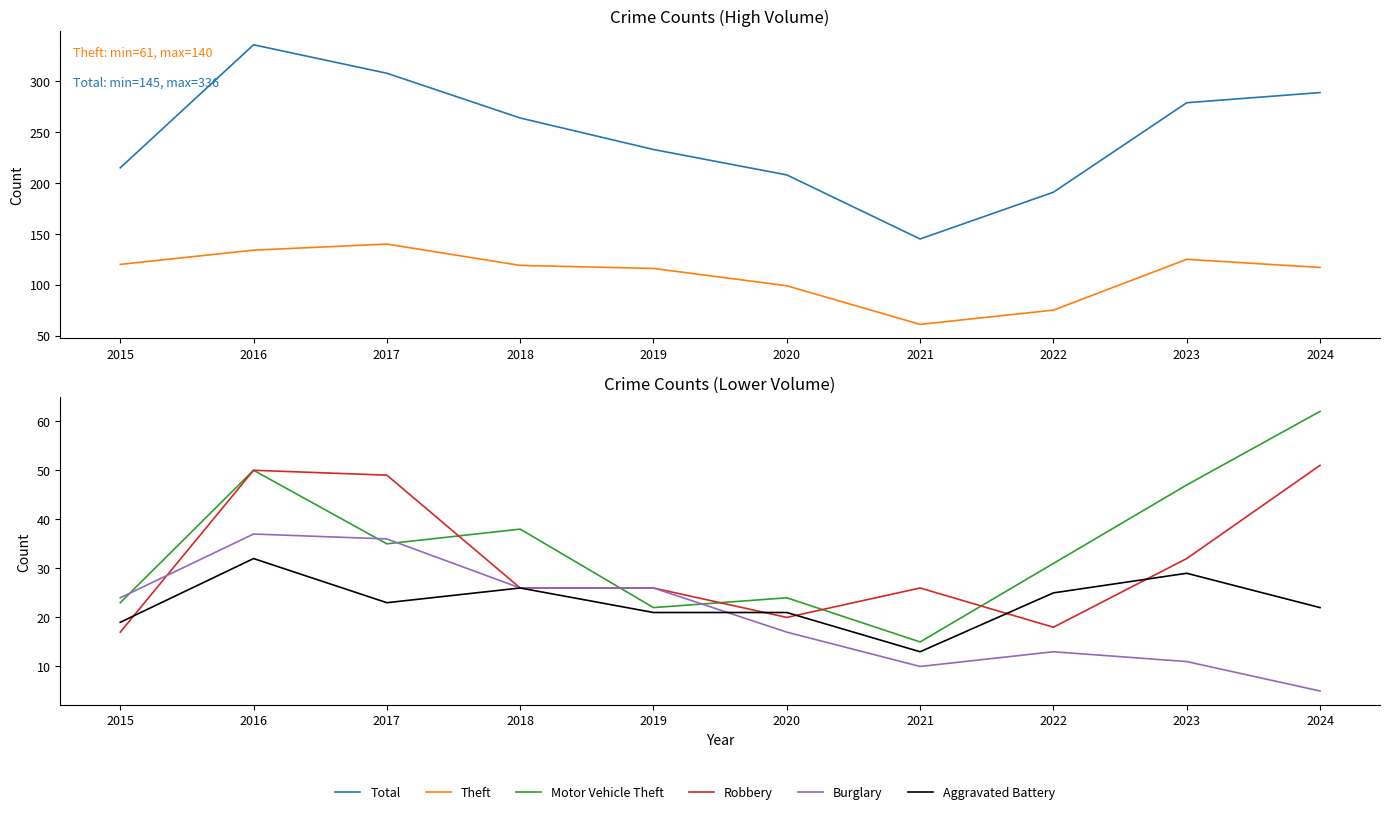

Where is Aggravated Battery nearest to the value 22?

2024